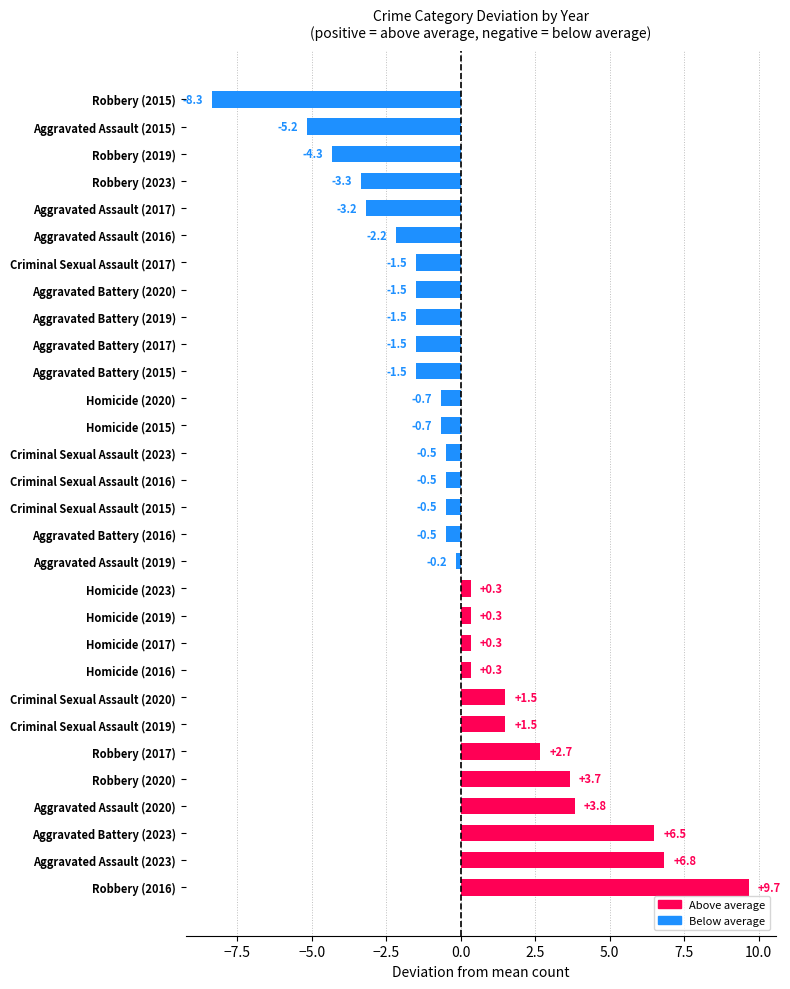

Where is the data nearest to the value 0?

Aggravated Assault (2019)